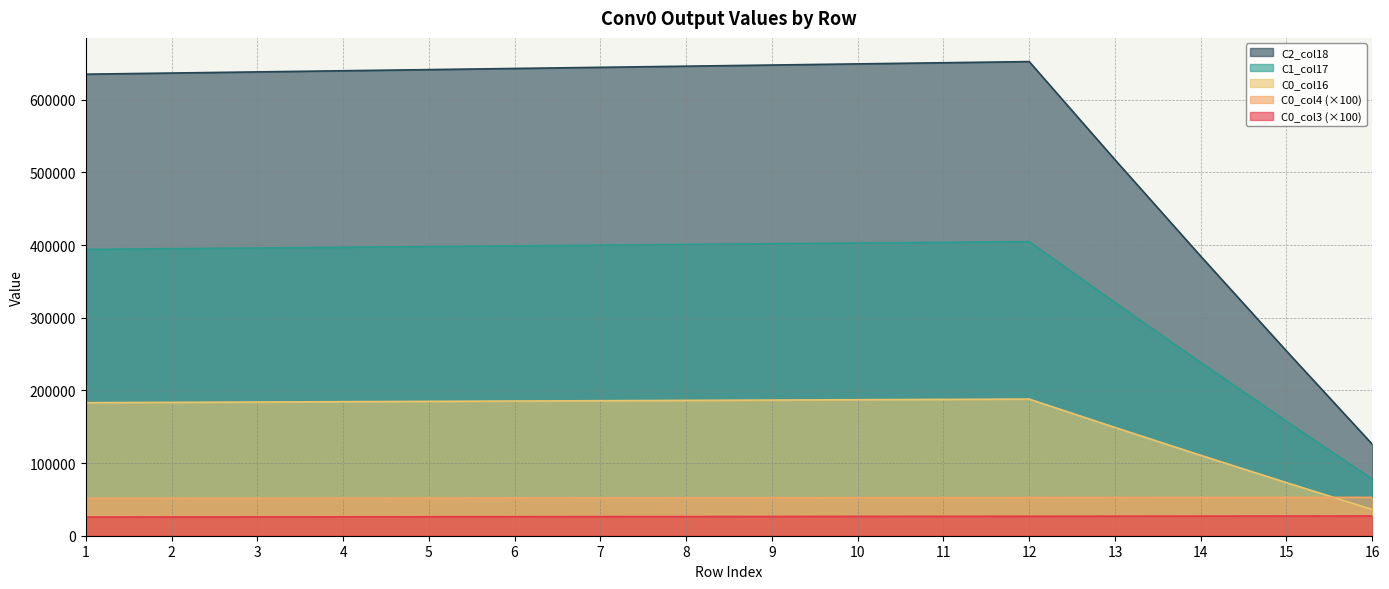

True or false: C0_col16 and C2_col18 intersect in this chart.

False